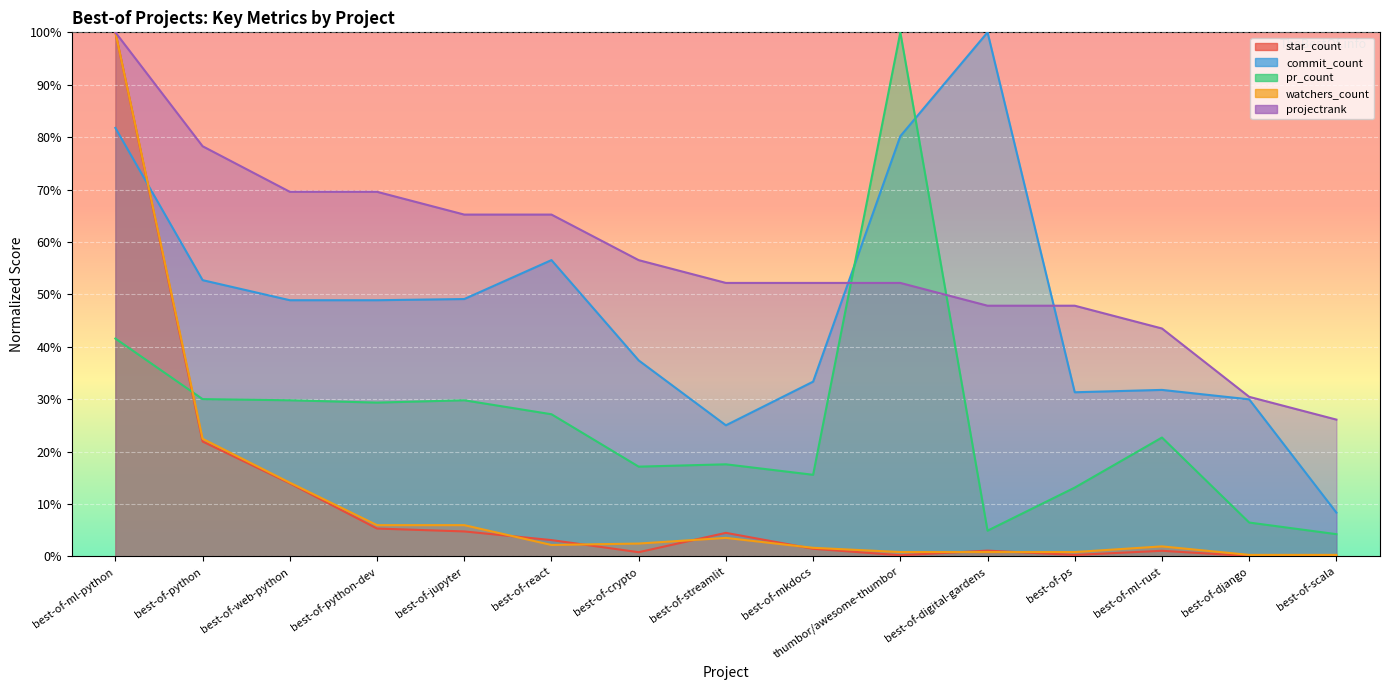

What is the label of the 2nd point from the left?

best-of-python